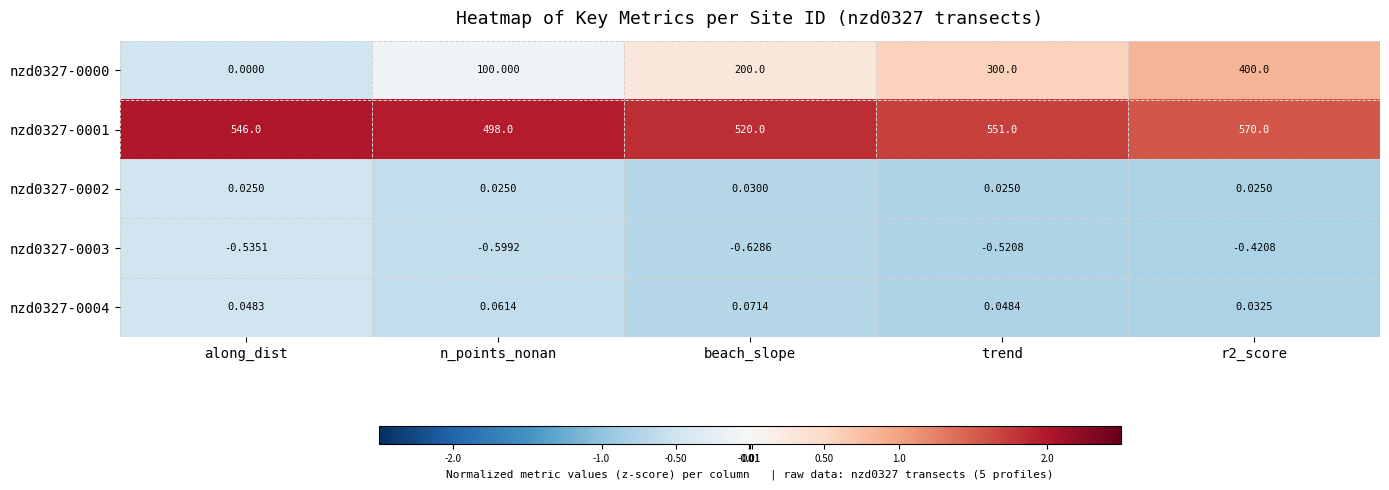

Which series changed the most between n_points_nonan and beach_slope?

nzd0327-0000